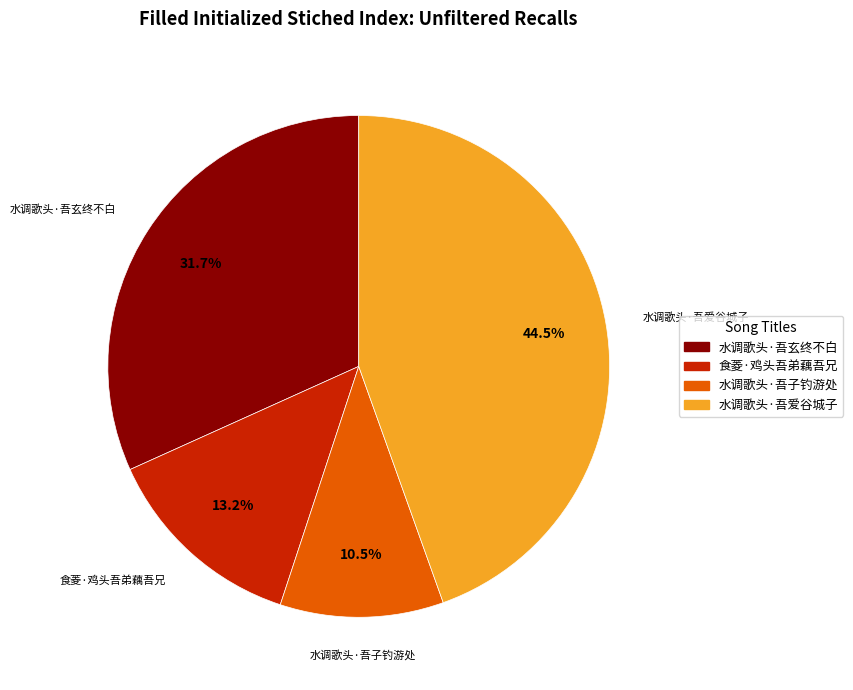

Which category has the biggest portion of the pie?

水调歌头·吾爱谷城子